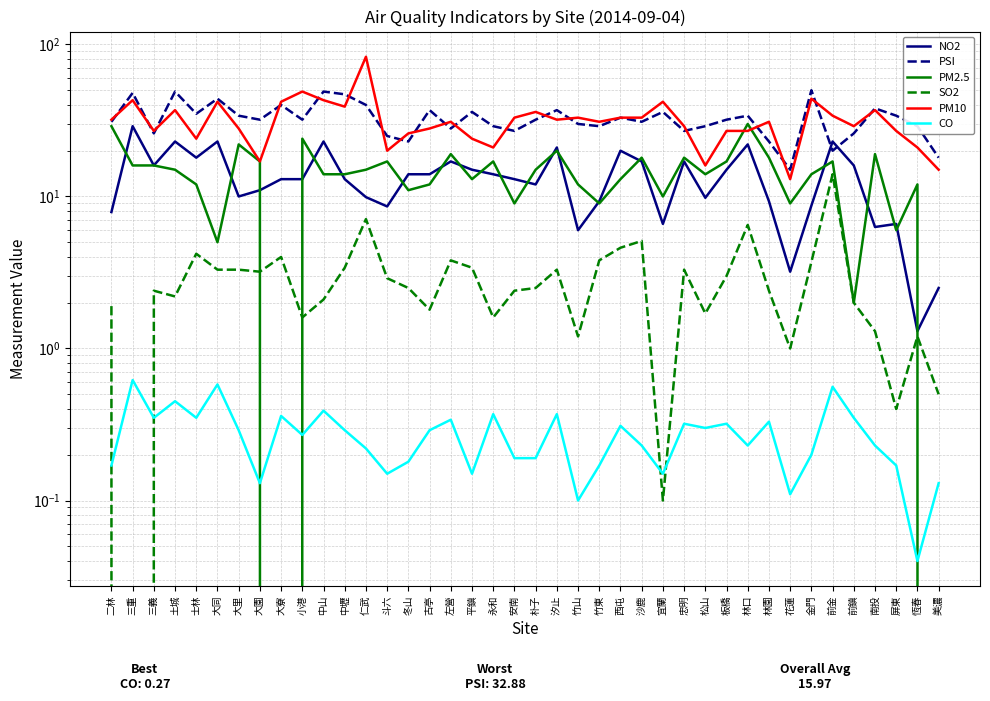

What is the label of the 28th point from the right?

仁武